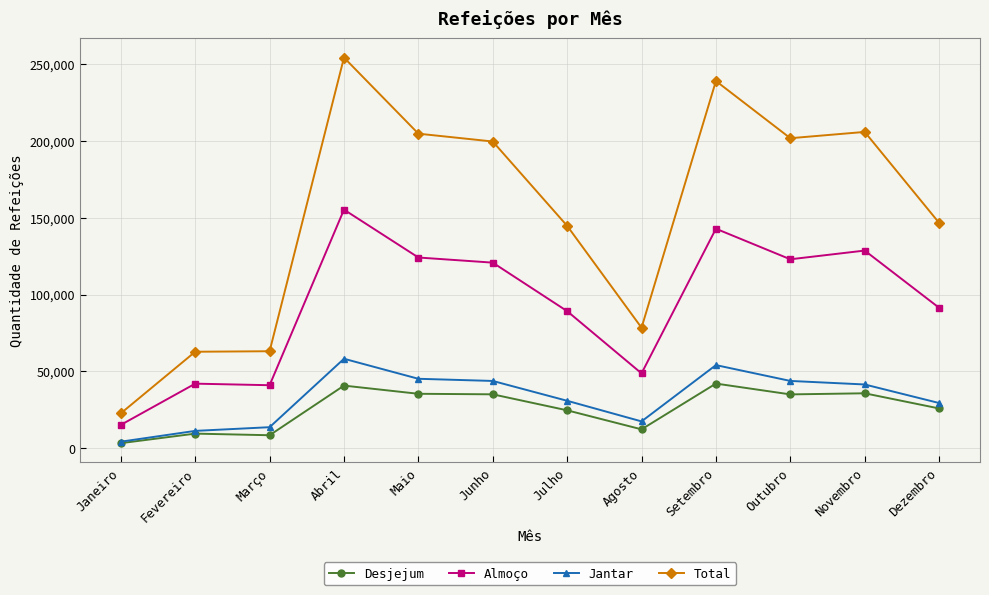

What is the sum of all Jantar values?

393483